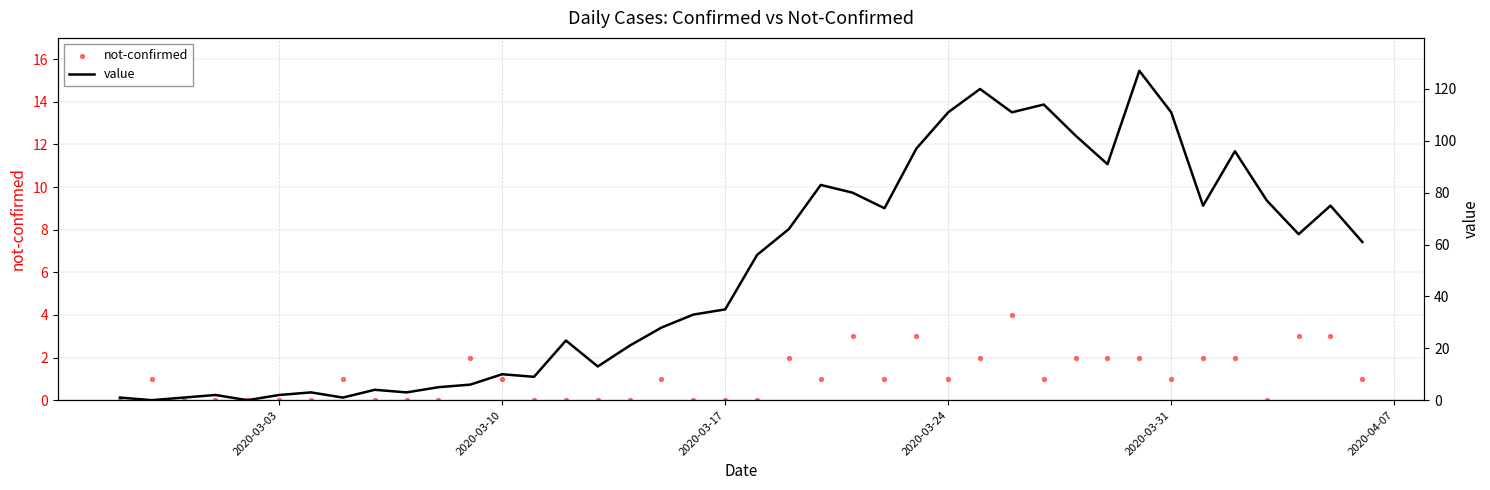

Which series contains the highest Y value?

value